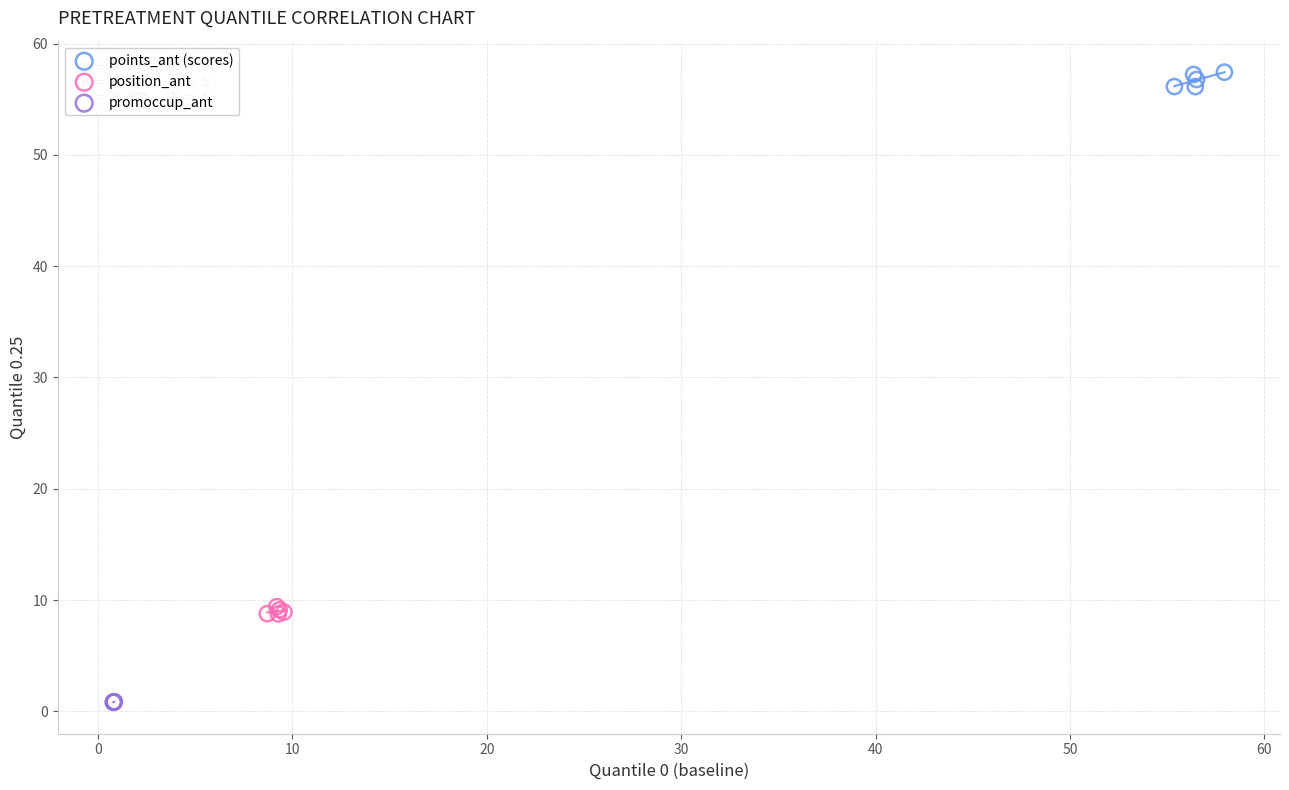

Which series contains the lowest Y value?

promoccup_ant